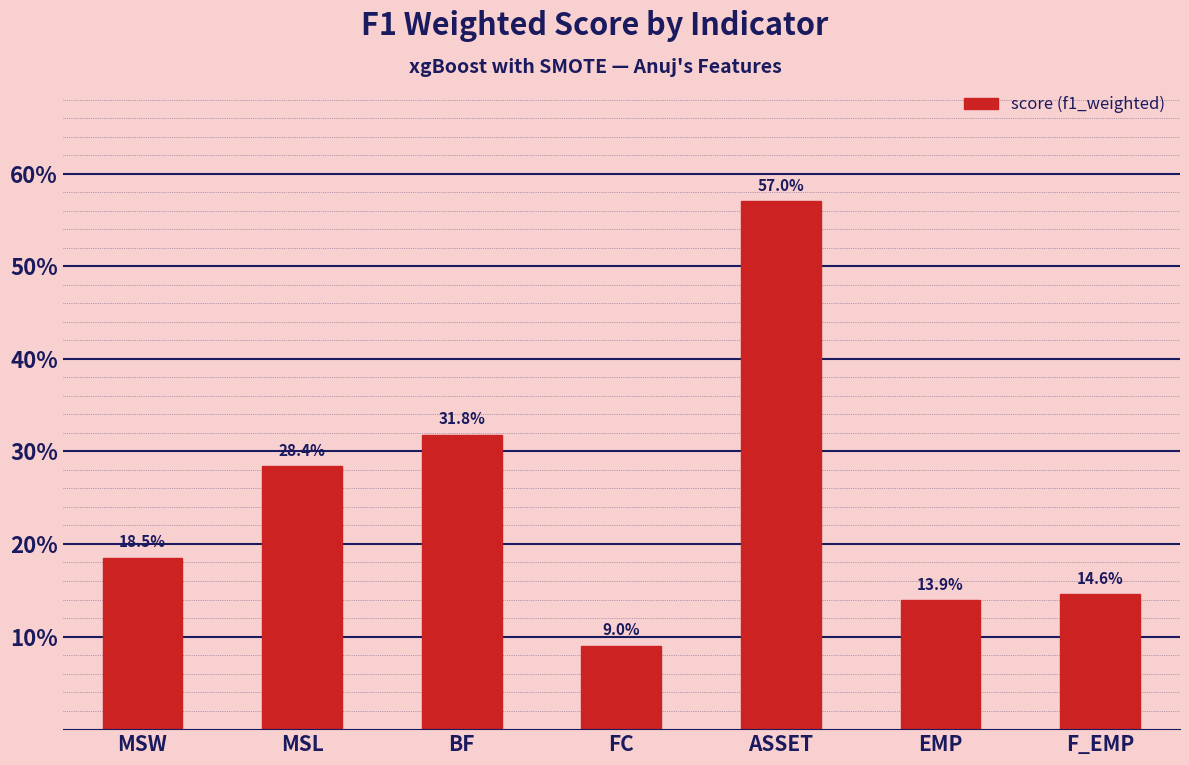

Are the bars horizontal?

No